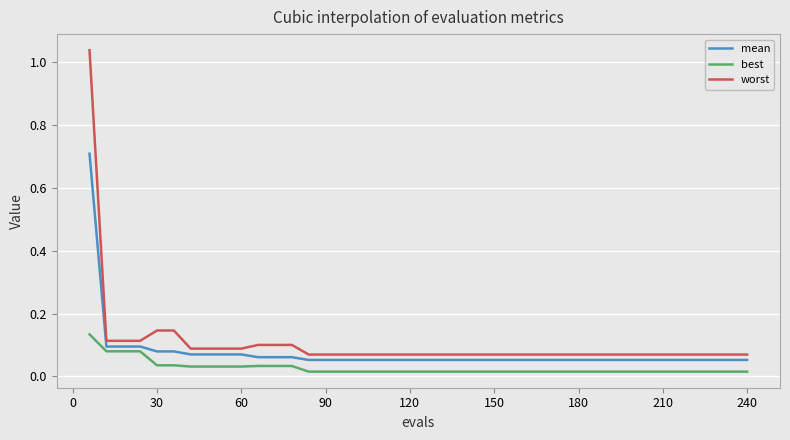

What is the maximum value for mean?

0.7